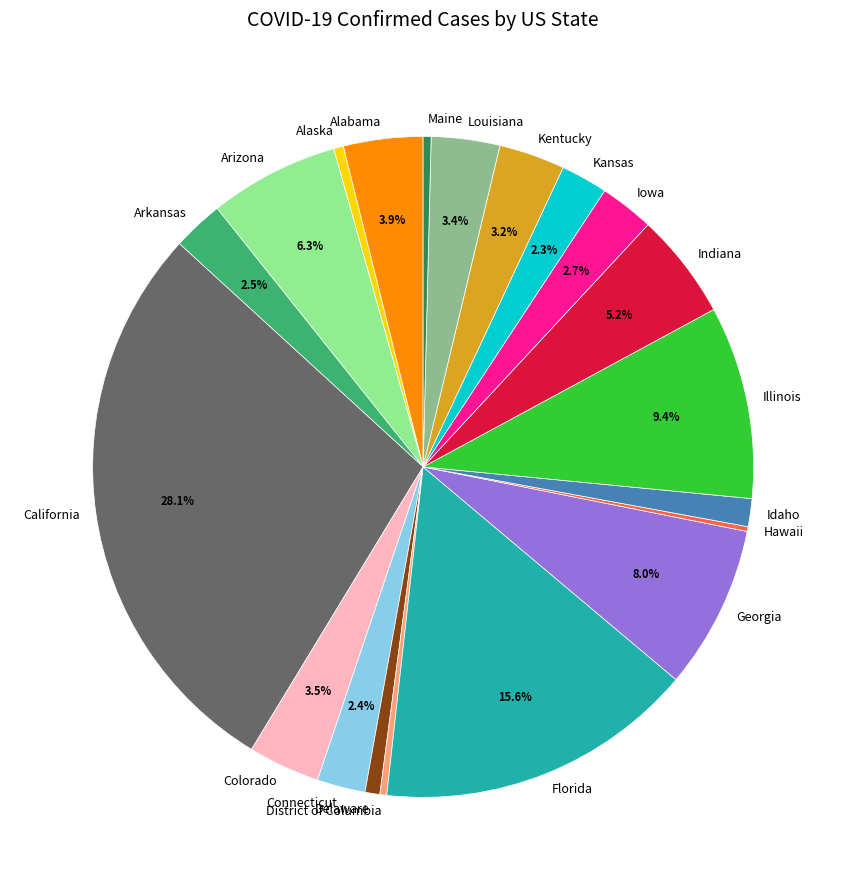

Is it true that Louisiana is 3% of the pie?

True